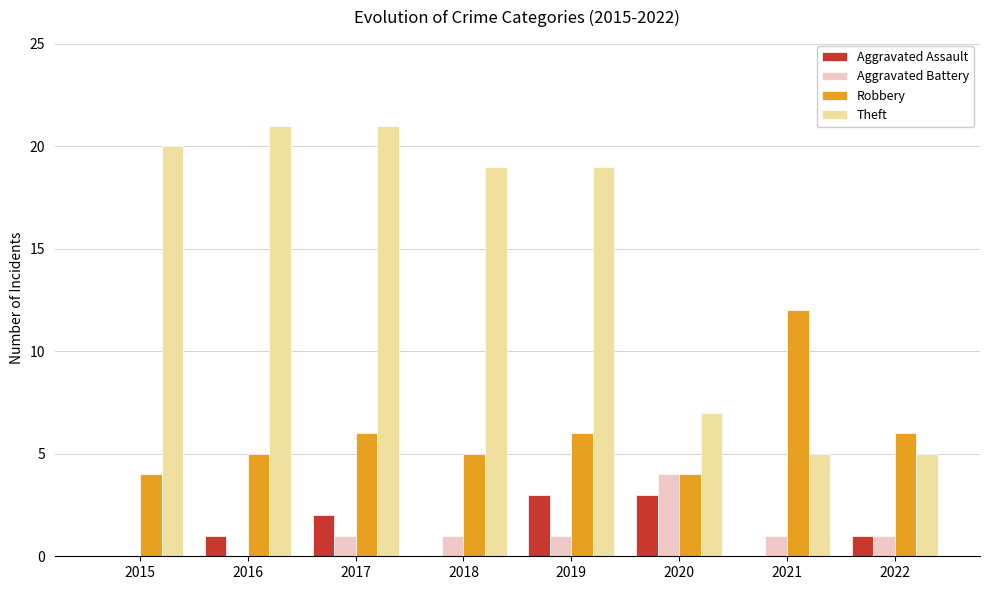

Reading left to right, transcribe all the data shown in this chart.

Aggravated Assault: 0	1	2	0	3	3	0	1
Aggravated Battery: 0	0	1	1	1	4	1	1
Robbery: 4	5	6	5	6	4	12	6
Theft: 20	21	21	19	19	7	5	5